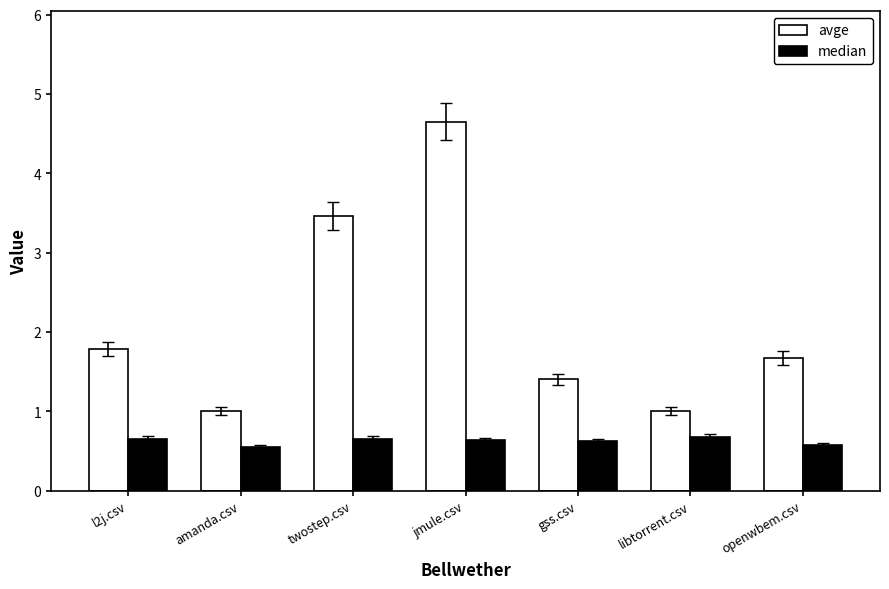

Which series has the largest range (max minus min)?

avge